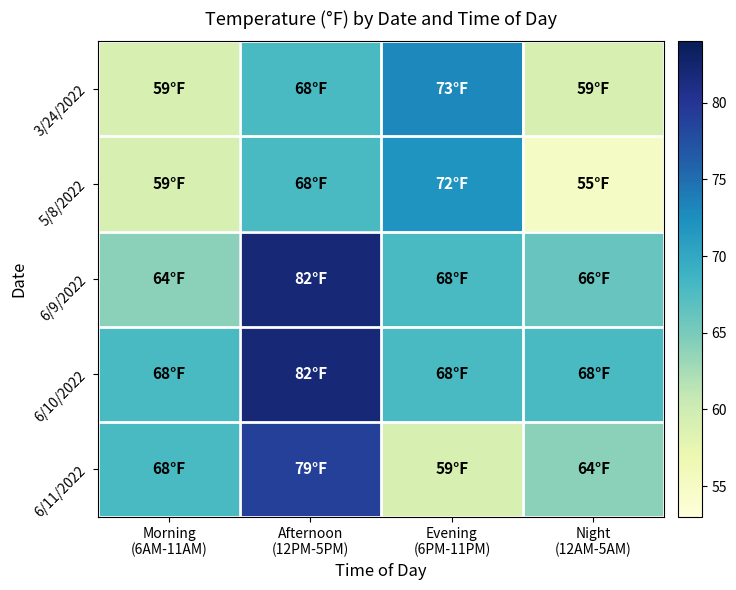

Which label corresponds to the largest value in the chart?

Afternoon
(12PM-5PM)